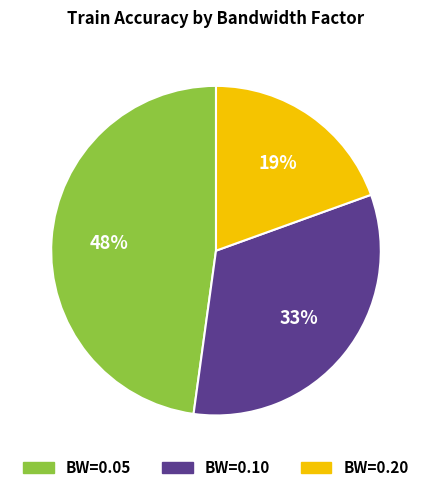

To the nearest percent, what is the average slice percentage?

33%